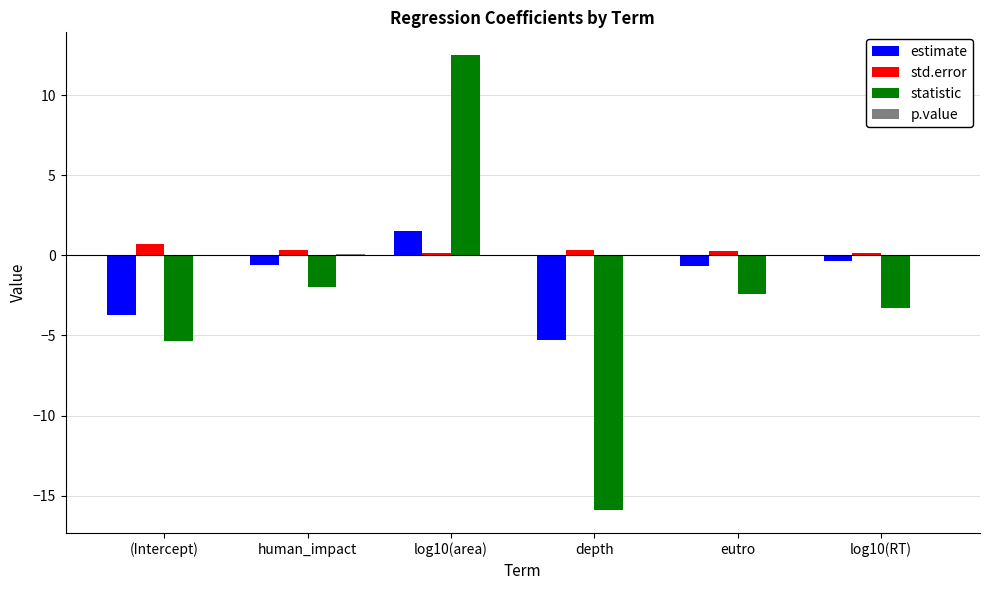

Between log10(area) and eutro, which series saw the biggest shift?

statistic